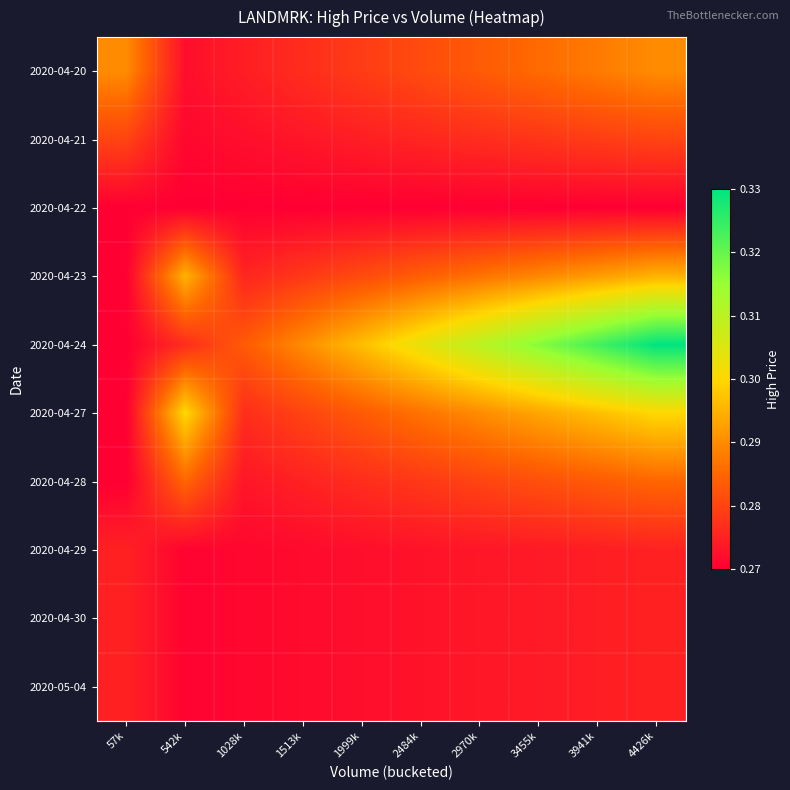

At 4426k, list the series in order from largest to smallest.

2020-04-24, 2020-04-27, 2020-04-23, 2020-04-20, 2020-04-28, 2020-04-21, 2020-04-29, 2020-04-30, 2020-05-04, 2020-04-22